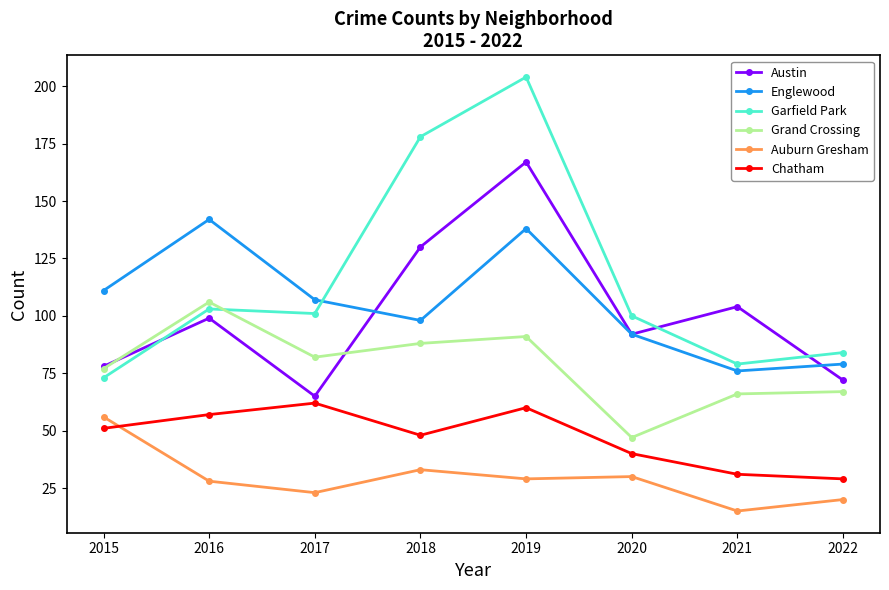

Is this an area chart (filled region under the line)?

No